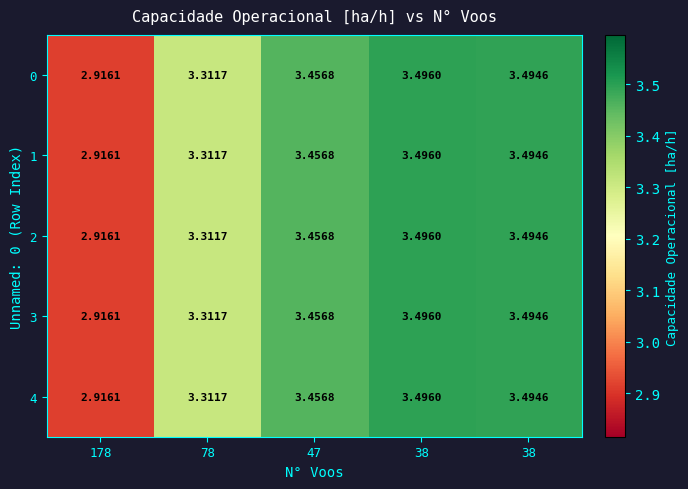

How many data points in 0 are less than 3?

1